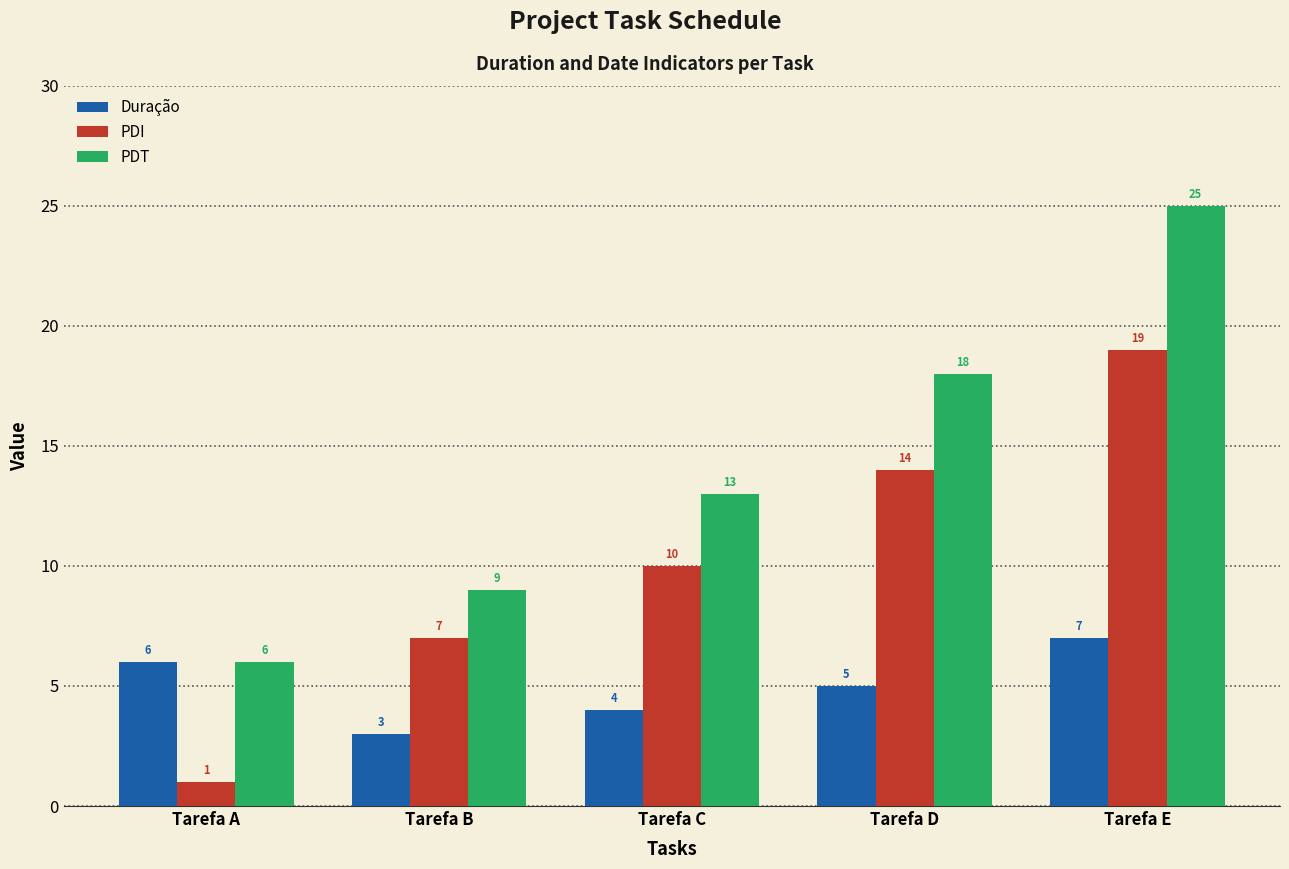

At how many categories does at least one series exceed 16?

2